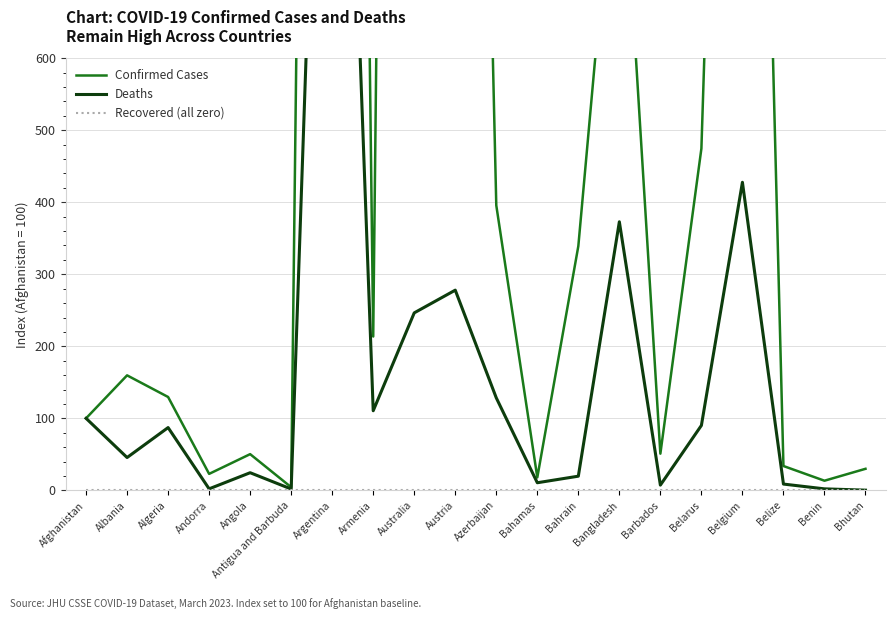

Where is the first local maximum for Confirmed Cases?

Albania